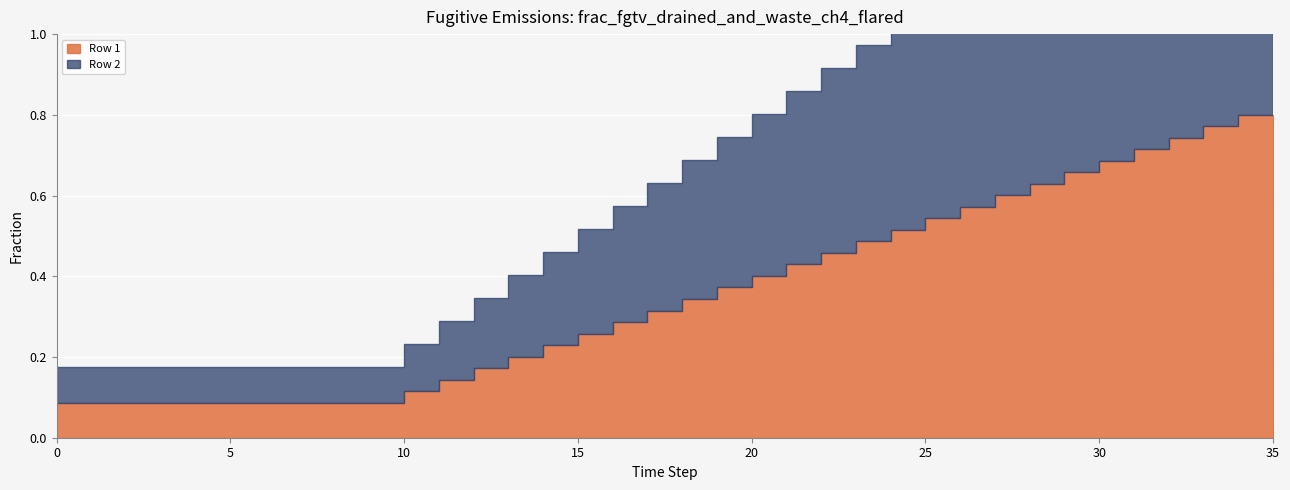

What is the sum of the Row 1 values at 29 and 20?

1.0